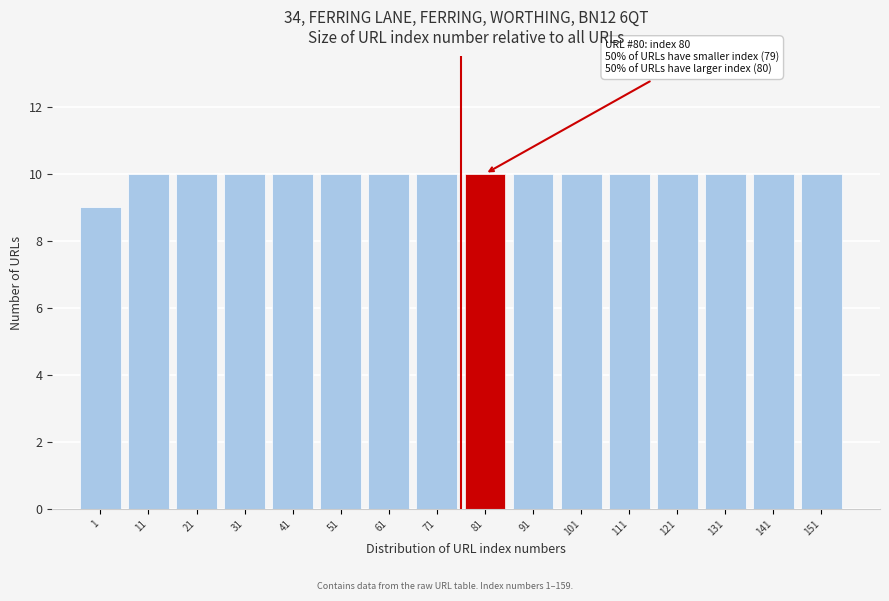

Reading left to right, list all the values displayed in this chart.

9	10	10	10	10	10	10	10	10	10	10	10	10	10	10	10